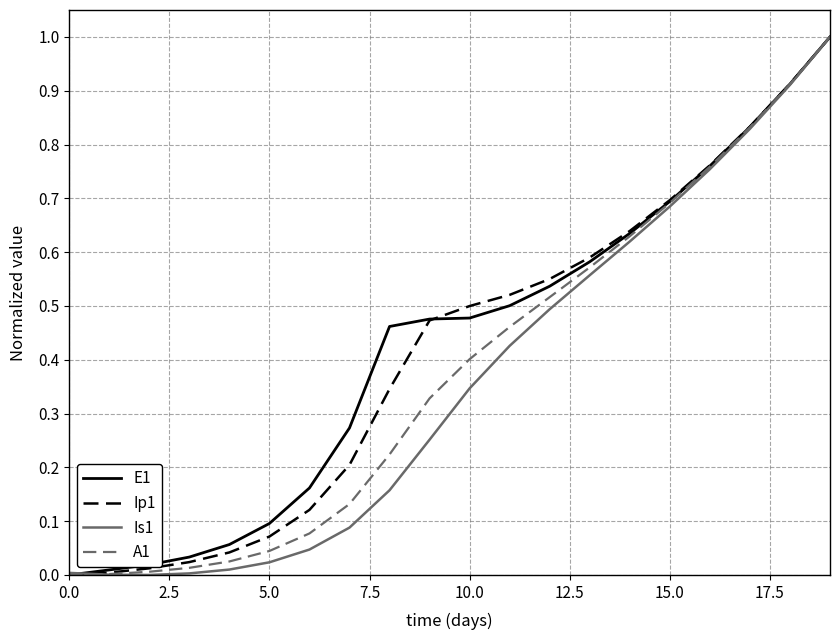

Rank the series by their average value, from highest to lowest.

E1, Ip1, A1, Is1